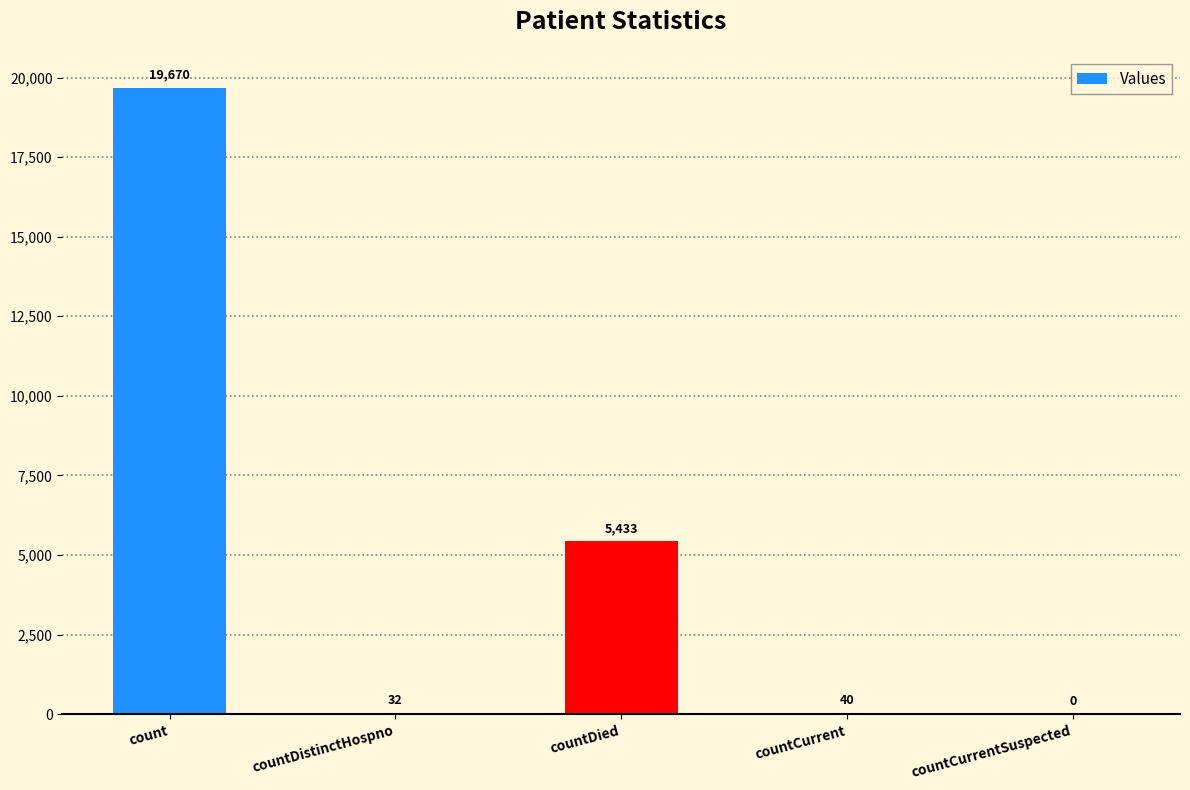

What is the difference between the values at countCurrentSuspected and countDied?

5433